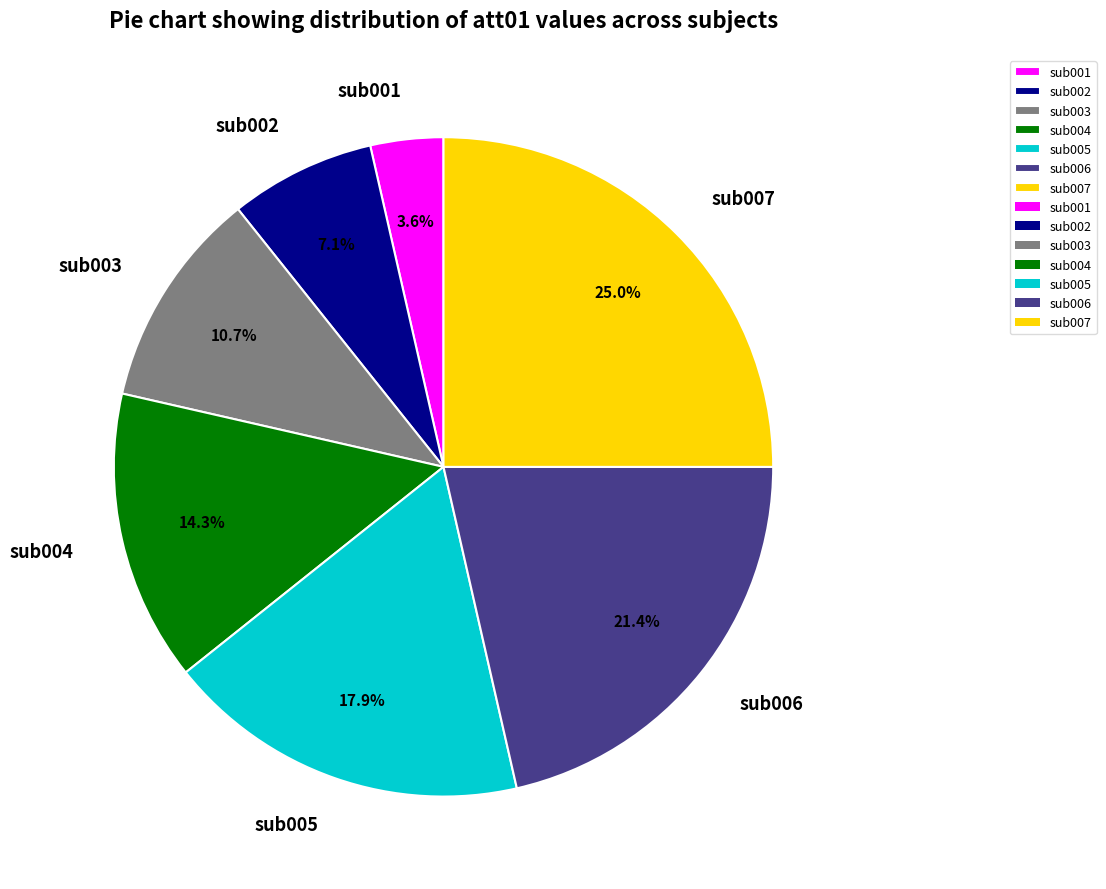

Which category has the biggest portion of the pie?

sub007